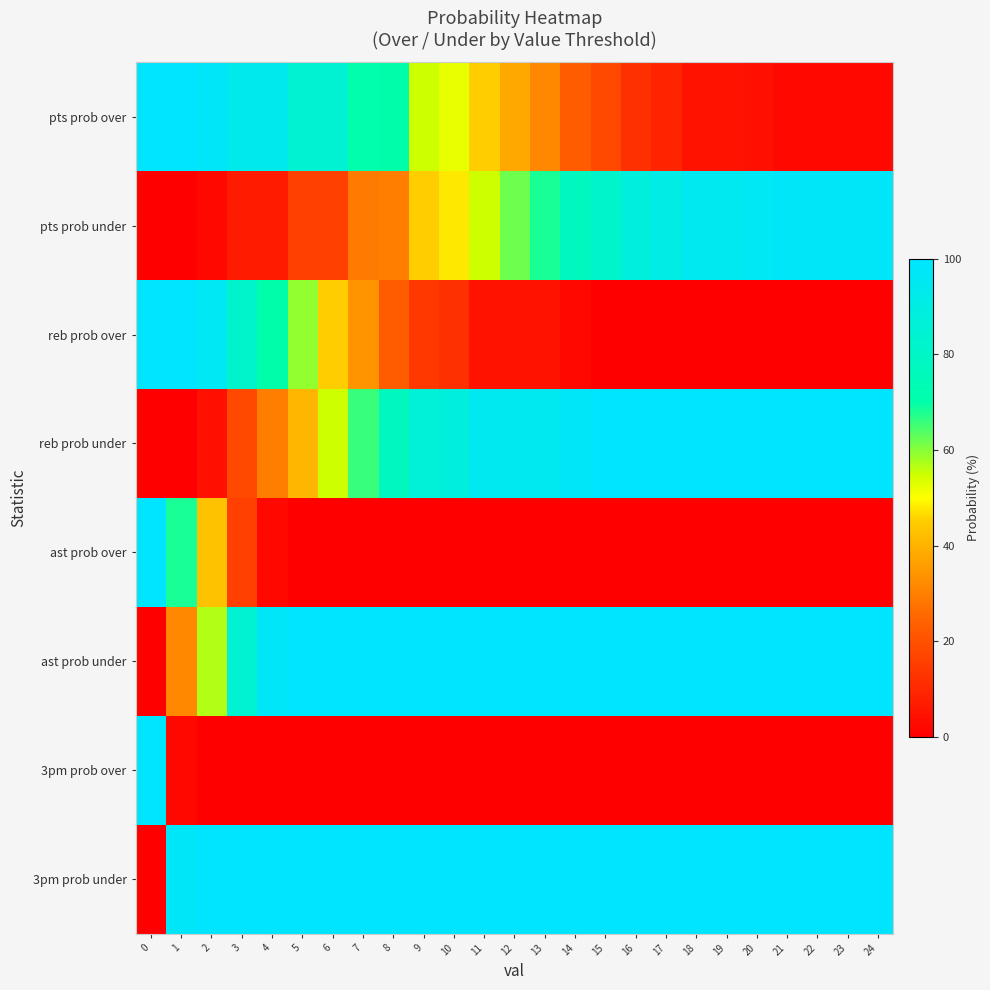

Reading right to left, extract all data points from this chart.

pts prob over: 24=2	23=2	22=2	21=2	20=4	19=5	18=5	17=9	16=12	15=18	14=23	13=32	12=38	11=45	10=52	9=55	8=70	7=71	6=84	5=84	4=93	3=93	2=98	1=100	0=100
pts prob under: 24=98	23=98	22=98	21=98	20=96	19=95	18=95	17=91	16=88	15=82	14=77	13=68	12=62	11=55	10=48	9=45	8=30	7=29	6=16	5=16	4=7	3=7	2=2	1=0	0=0
reb prob over: 24=0	23=0	22=0	21=0	20=0	19=0	18=0	17=0	16=0	15=0	14=2	13=5	12=5	11=5	10=12	9=14	8=23	7=34	6=45	5=59	4=70	3=82	2=96	1=100	0=100
reb prob under: 24=100	23=100	22=100	21=100	20=100	19=100	18=100	17=100	16=100	15=100	14=98	13=95	12=95	11=95	10=88	9=86	8=77	7=66	6=55	5=41	4=30	3=18	2=4	1=0	0=0
ast prob over: 24=0	23=0	22=0	21=0	20=0	19=0	18=0	17=0	16=0	15=0	14=0	13=0	12=0	11=0	10=0	9=0	8=0	7=0	6=0	5=0	4=2	3=16	2=43	1=68	0=100
ast prob under: 24=100	23=100	22=100	21=100	20=100	19=100	18=100	17=100	16=100	15=100	14=100	13=100	12=100	11=100	10=100	9=100	8=100	7=100	6=100	5=100	4=98	3=84	2=57	1=32	0=0
3pm prob over: 24=0	23=0	22=0	21=0	20=0	19=0	18=0	17=0	16=0	15=0	14=0	13=0	12=0	11=0	10=0	9=0	8=0	7=0	6=0	5=0	4=0	3=0	2=0	1=2	0=100
3pm prob under: 24=100	23=100	22=100	21=100	20=100	19=100	18=100	17=100	16=100	15=100	14=100	13=100	12=100	11=100	10=100	9=100	8=100	7=100	6=100	5=100	4=100	3=100	2=100	1=98	0=0